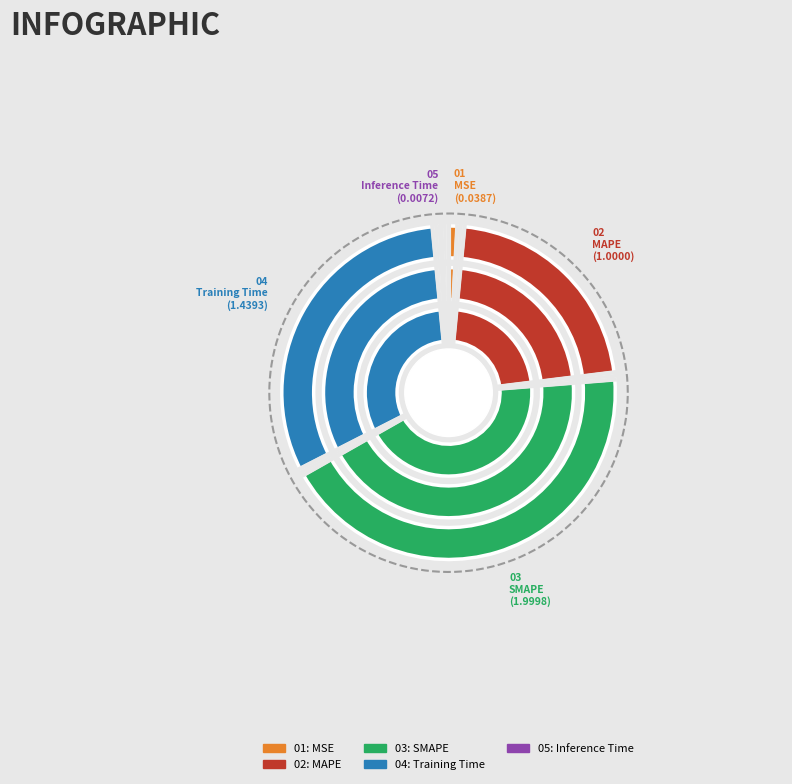

To the nearest percent, what is the average slice percentage?

20%